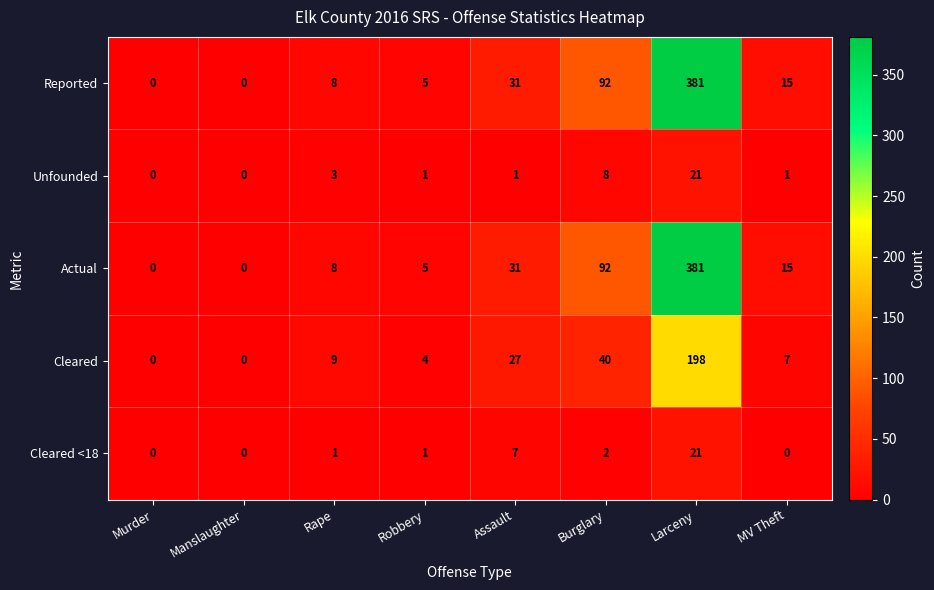

The value of Actual at Larceny is 381. True or false?

True